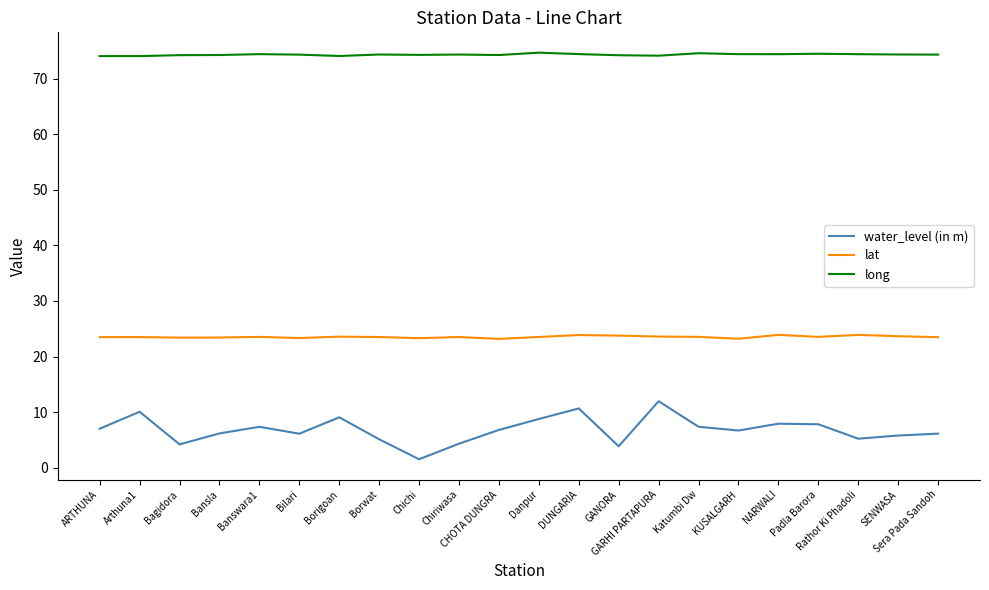

What position from the left is Banswara1?

5